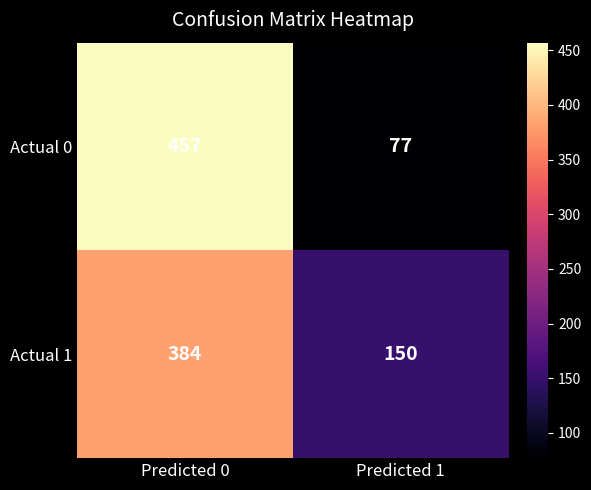

Which series has the widest spread of values?

Actual 0